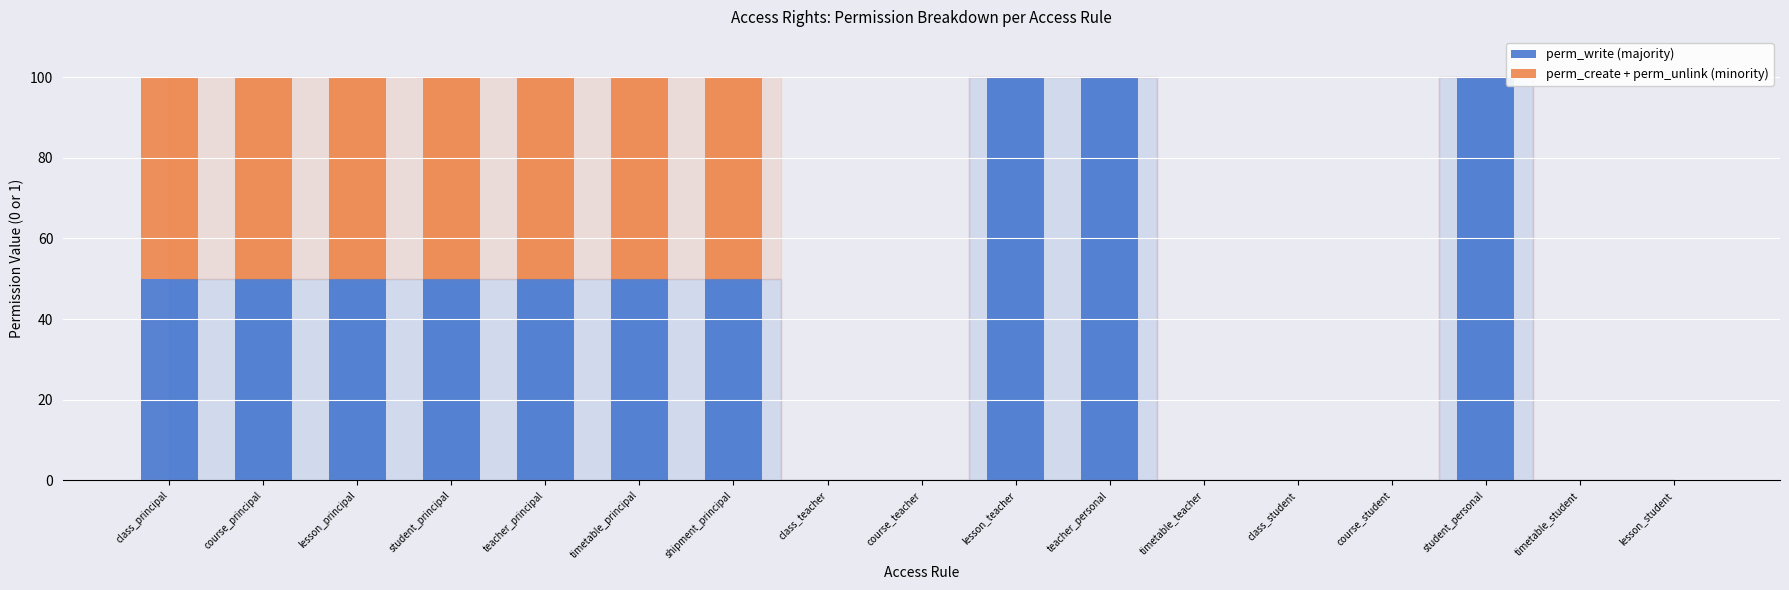

What is the highest value of the perm_write (majority) series?

100